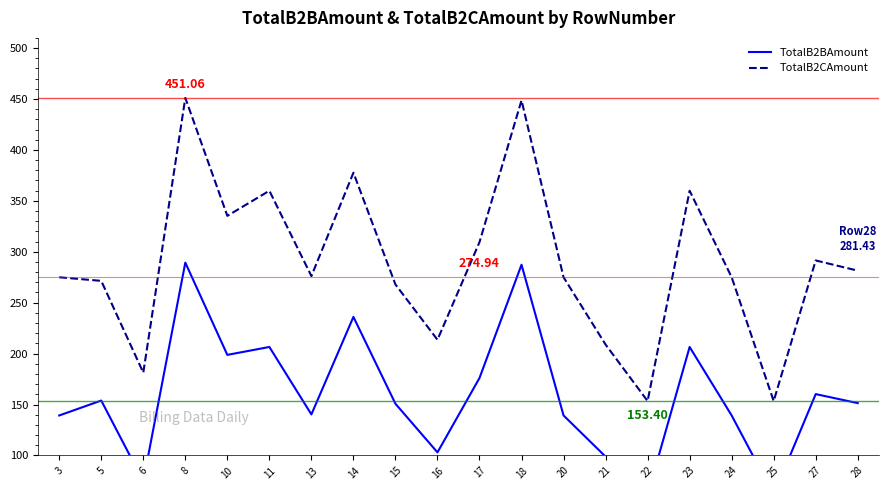

What is the greatest value displayed?

451.1